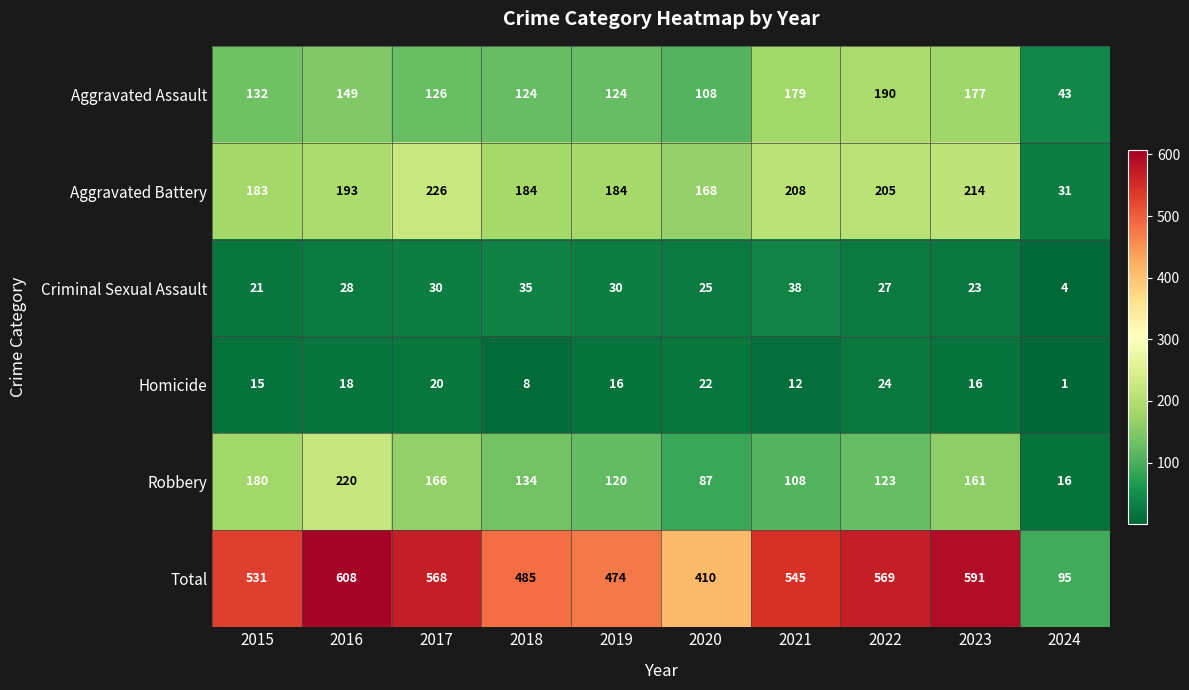

What is the total value across all series at 2019?

948